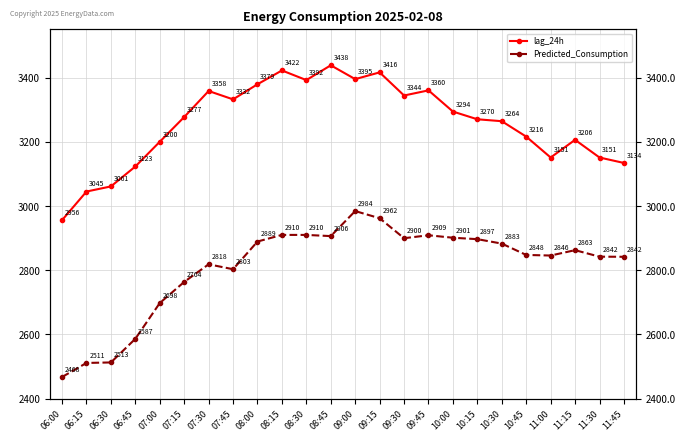

How many lines are shown in the chart?

2